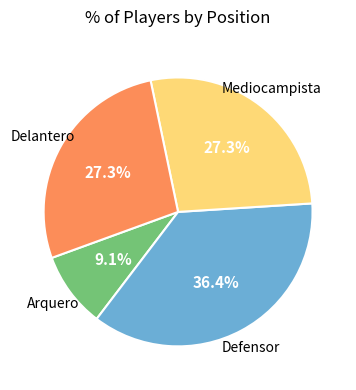

Does Mediocampista represent more than half of the total?

No